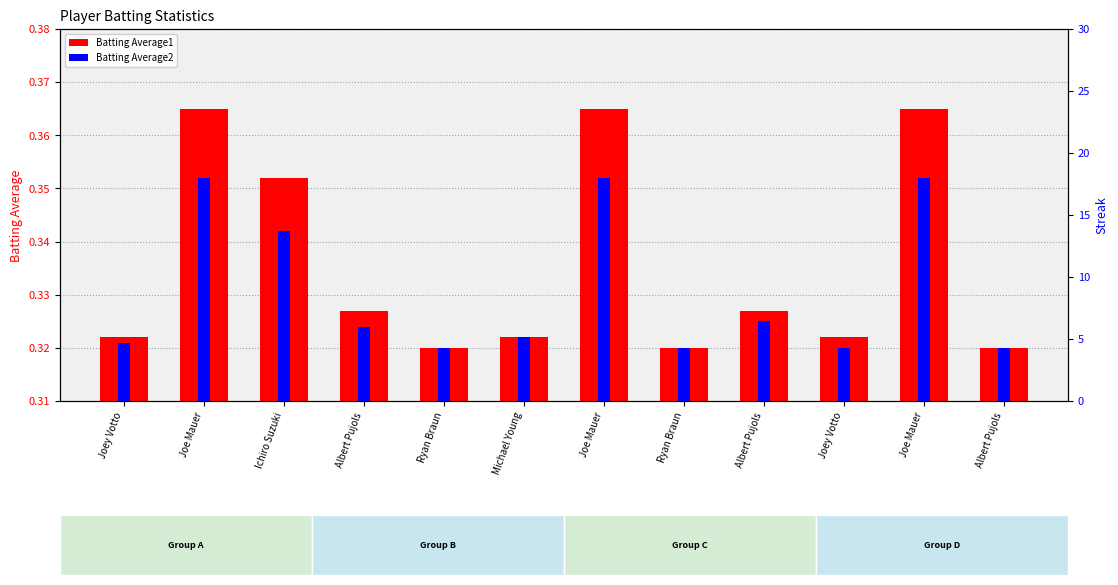

What is the smallest value displayed?

0.3